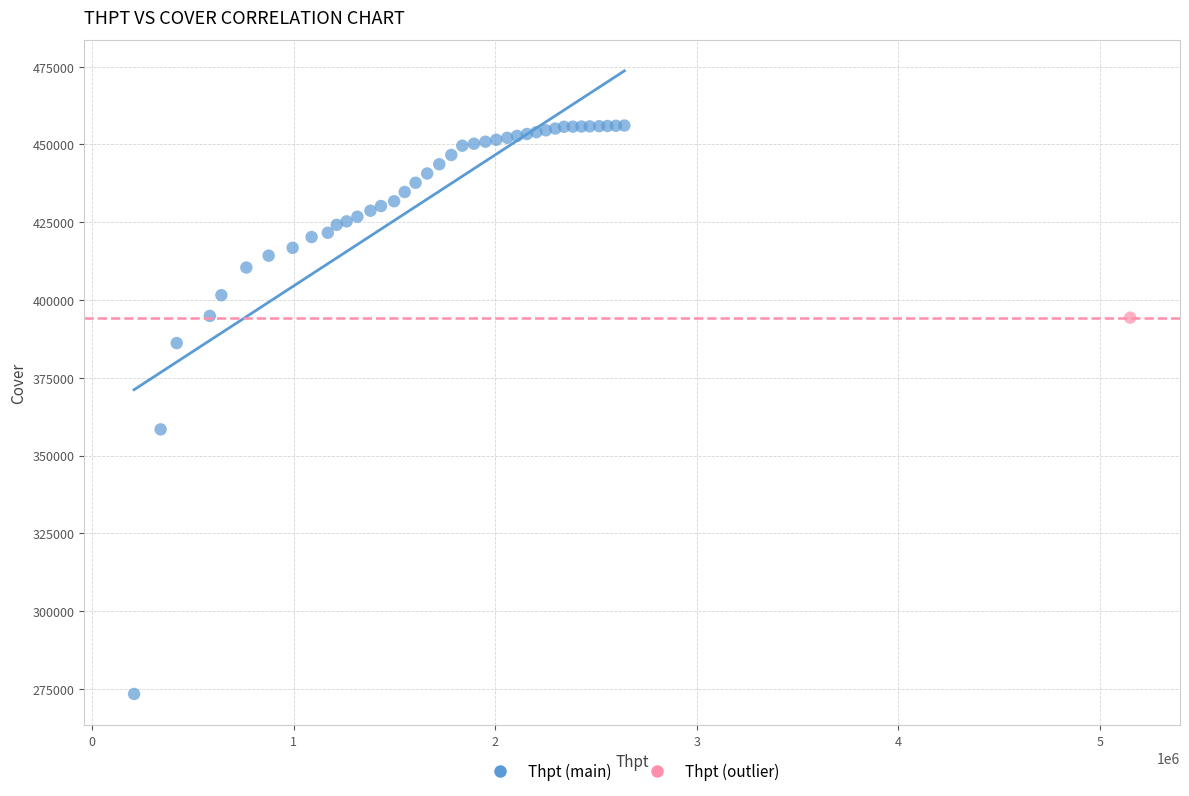

What are all the series names shown in the legend?

Thpt (main), Thpt (outlier)